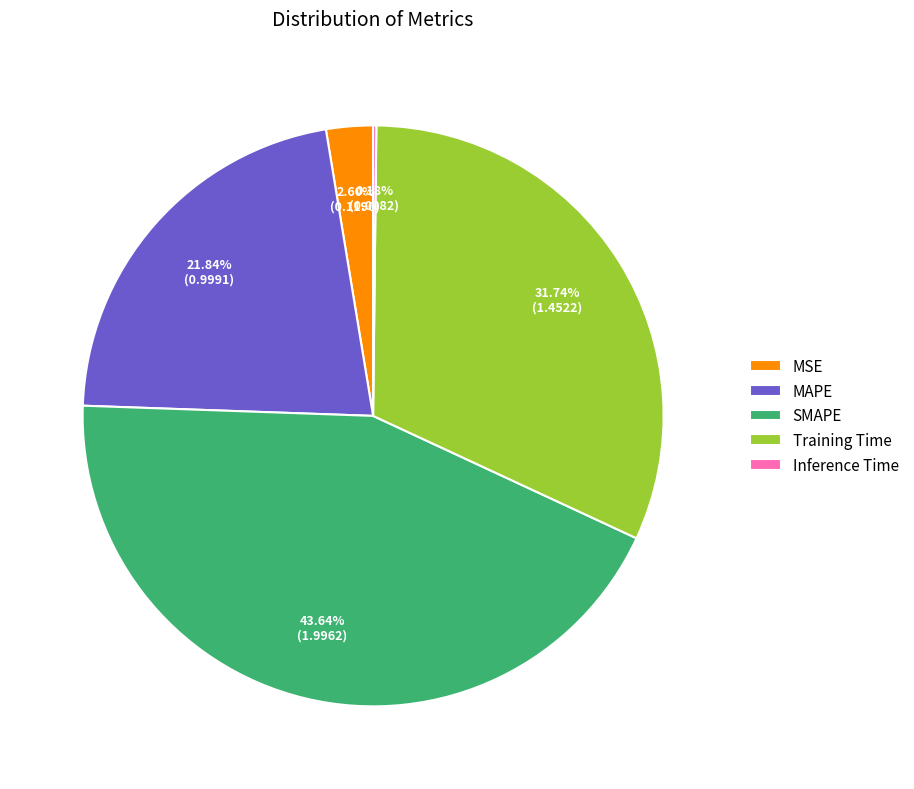

What percentage do SMAPE and MAPE together represent?

65.5%